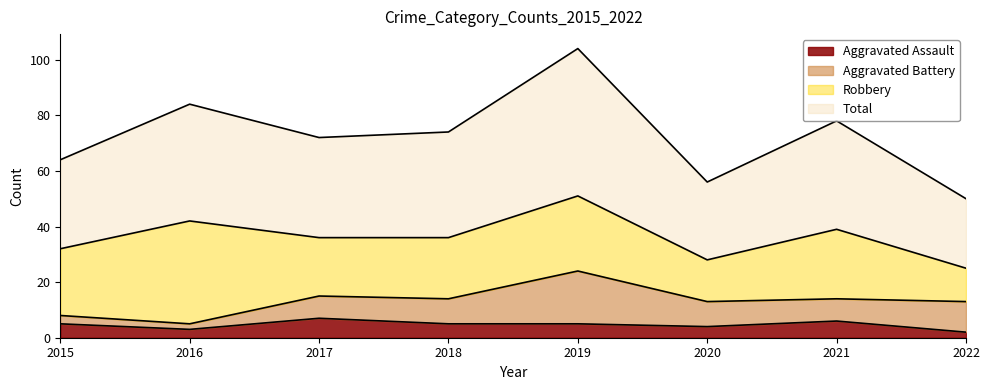

How many categories are shown in the chart?

8